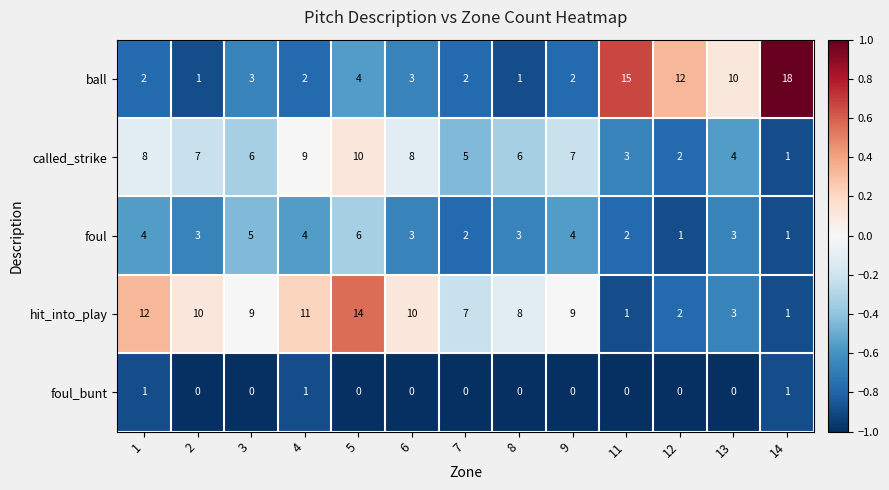

List the series in order of their peak value, highest first.

ball, hit_into_play, called_strike, foul, foul_bunt